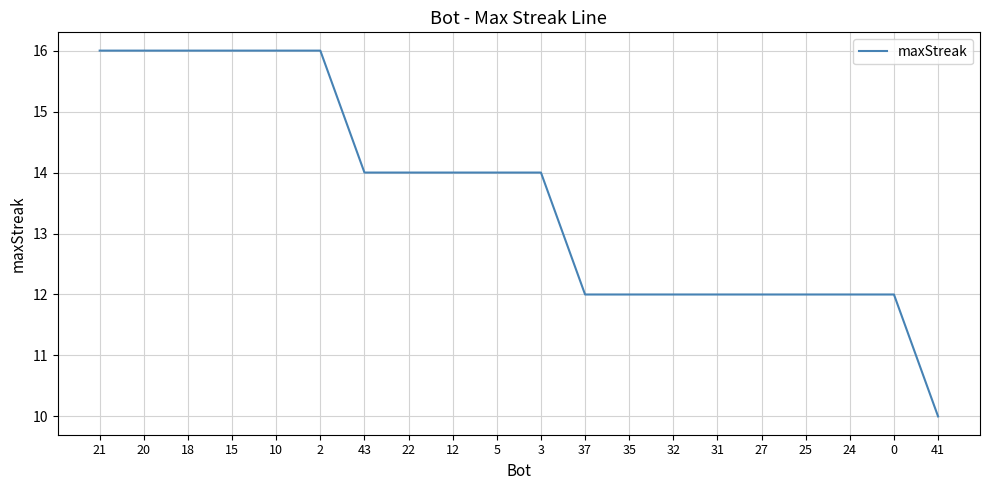

The chart shows a value of 8 at 5. True or false?

False